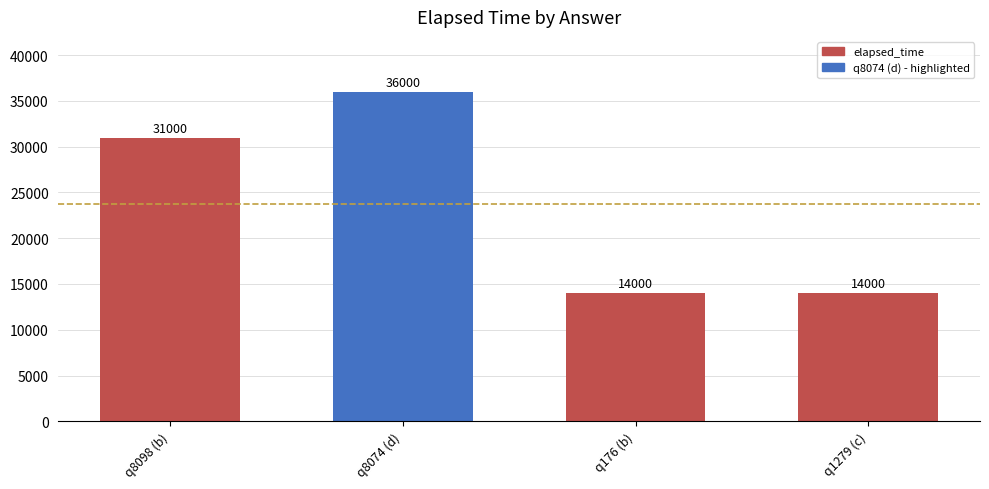

The value at q8074 (d) is 15079. True or false?

False